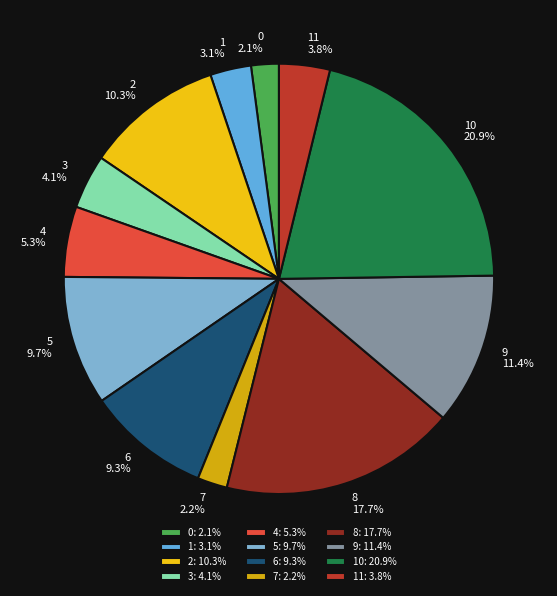

Do 1 and 10 together represent more than half of the pie?

No